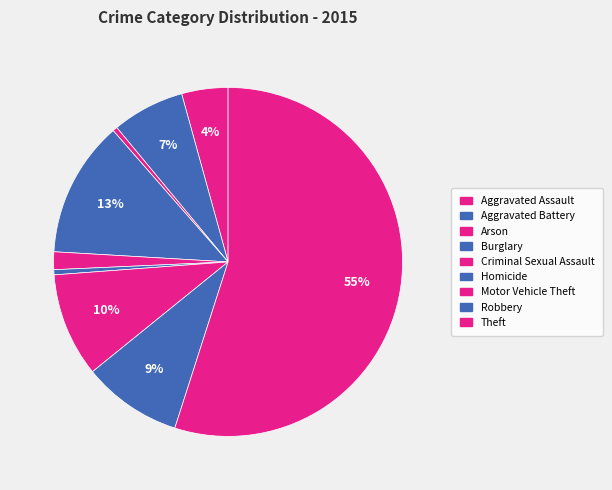

Which has a higher value, Arson or Theft?

Theft